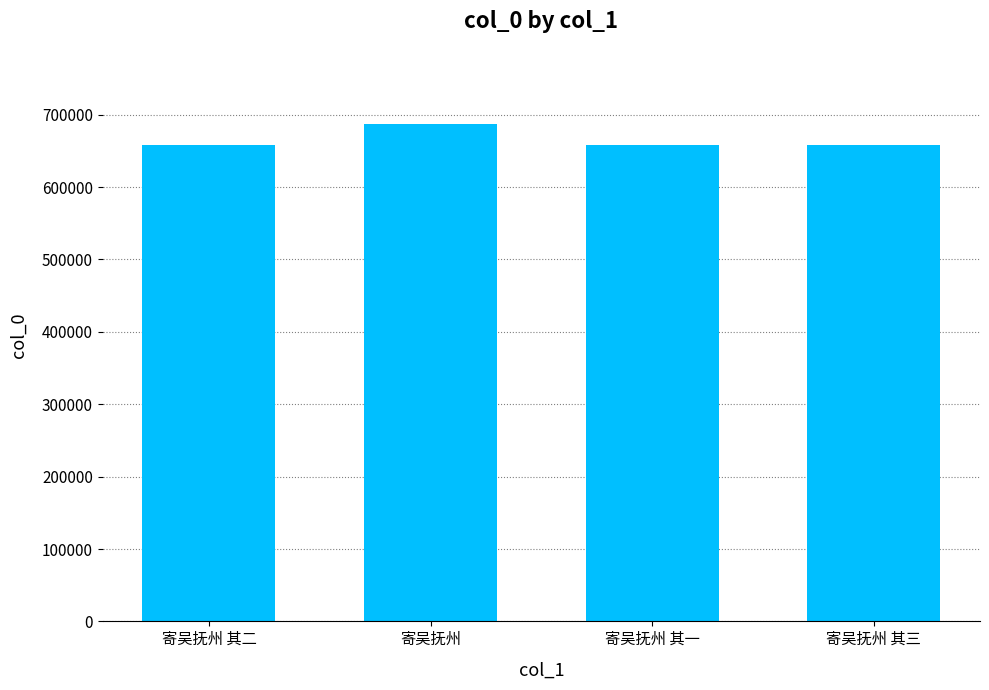

The chart shows a value of 983046 at 寄吴抚州 其一. True or false?

False